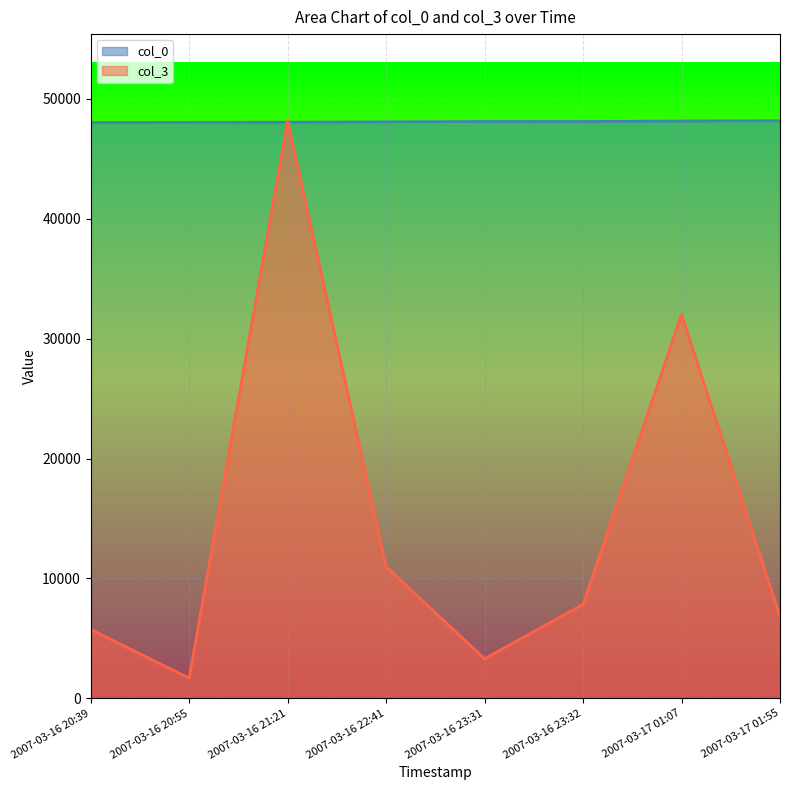

The col_3 series shows 11207.6 at 2007-03-17 01:55. True or false?

False